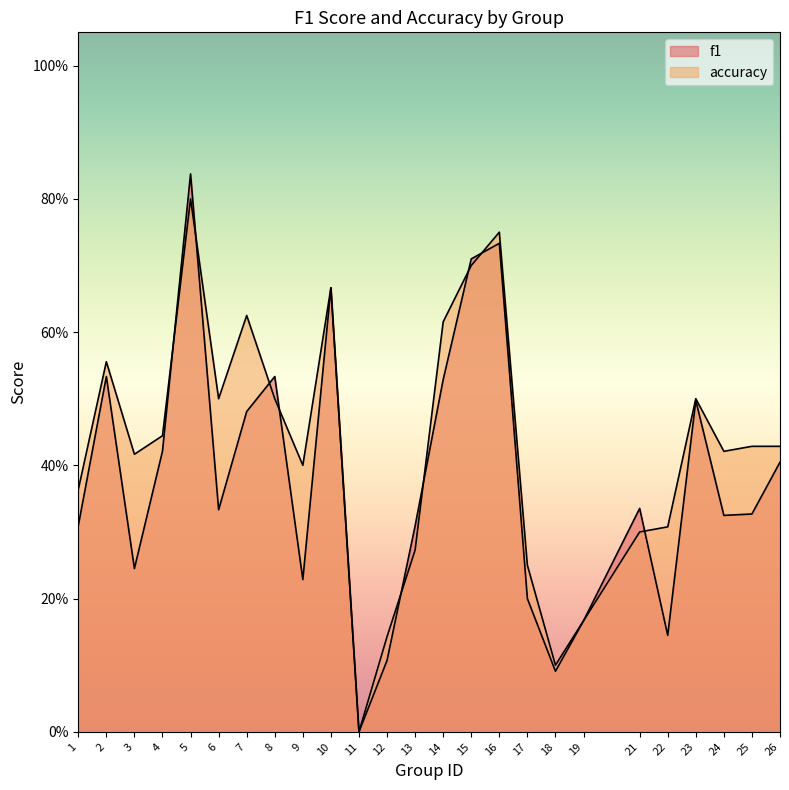

At which label does f1 reach its minimum?

11